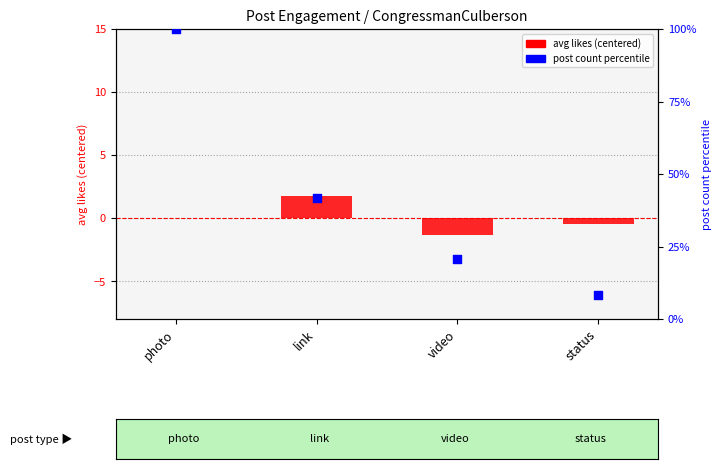

Approximately how many times larger is the value at video compared to photo?

0.2